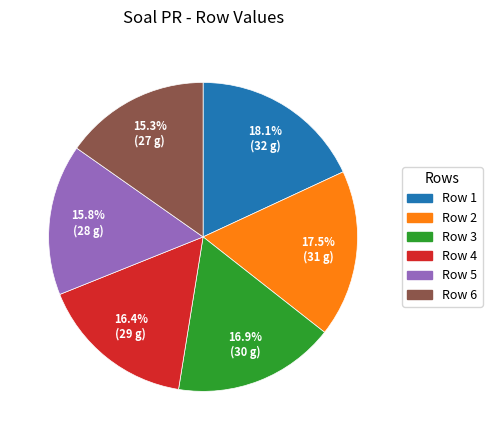

How many segments does this pie chart have?

6